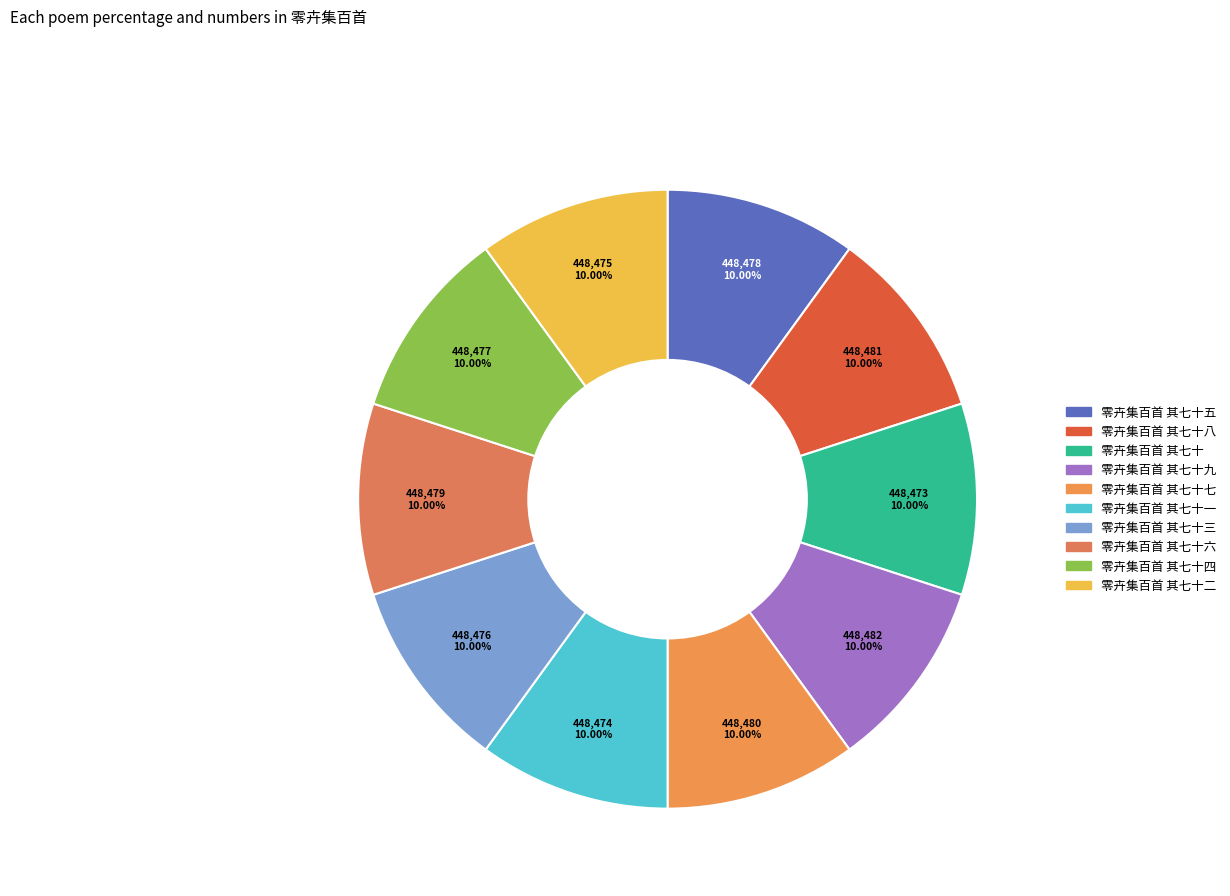

Count the number of slices in the pie.

10